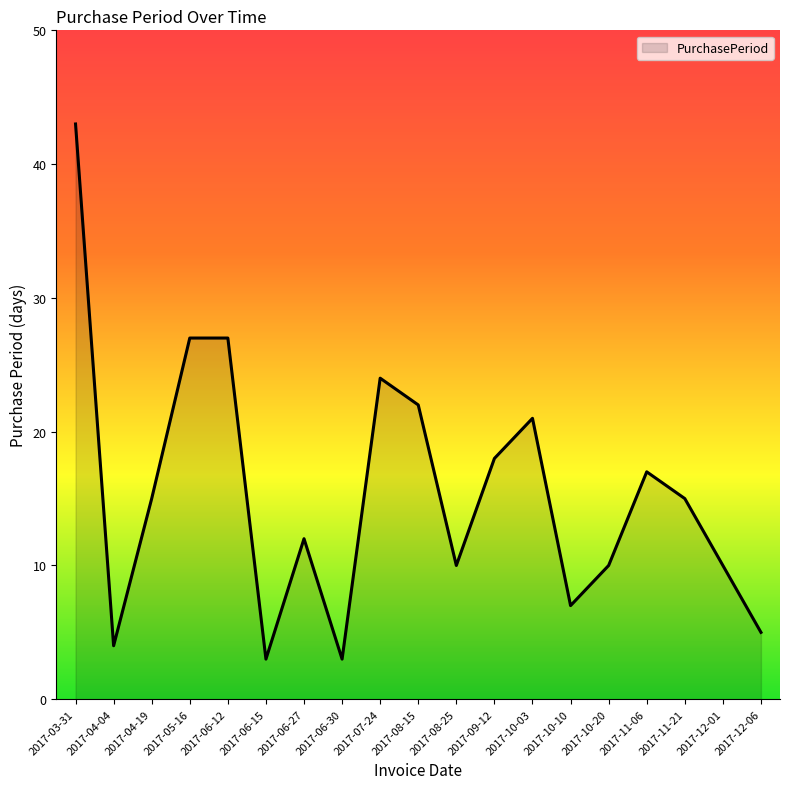

What is the average value?

15